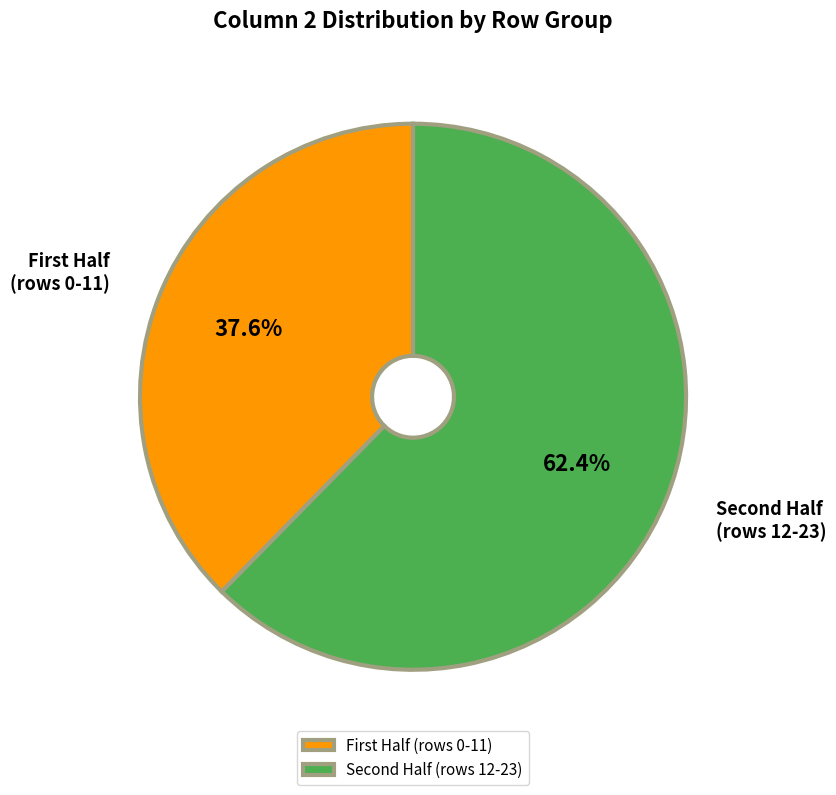

What is the largest slice in the pie chart?

Second Half (rows 12-23)